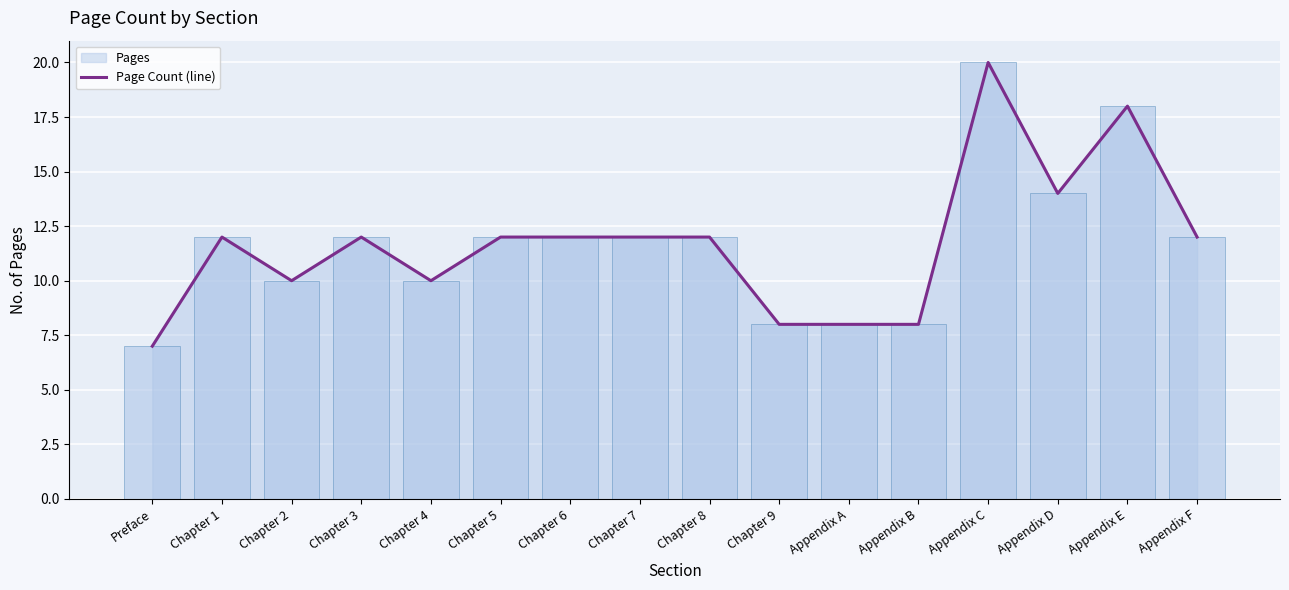

List the labels in order of value, smallest first.

Preface, Chapter 9, Appendix A, Appendix B, Chapter 2, Chapter 4, Chapter 1, Chapter 3, Chapter 5, Chapter 6, Chapter 7, Chapter 8, Appendix F, Appendix D, Appendix E, Appendix C